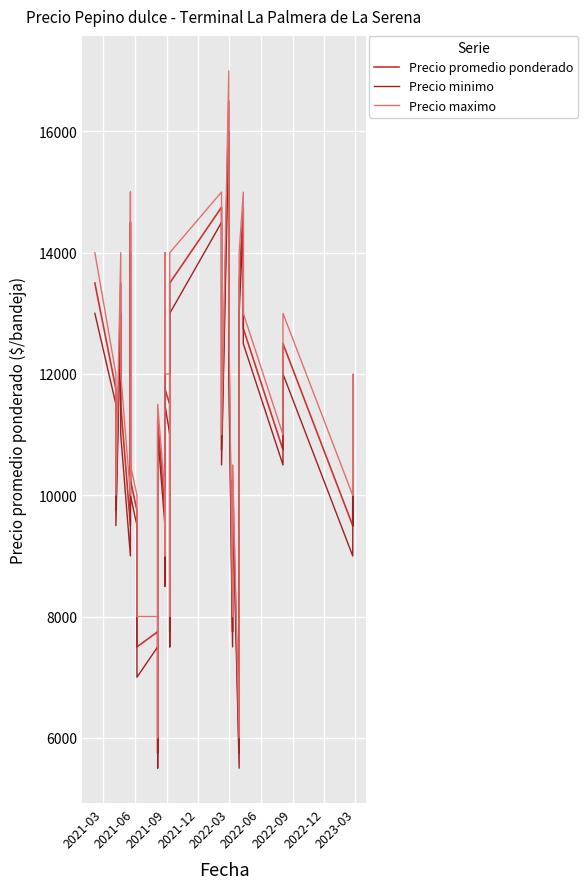

Reading right to left, what are all the values shown in this chart?

Precio promedio ponderado: 9750	11750	9500	12500	10750	12750	14750	13500	5750	10250	9750	7750	12527	14500	16500	10750	12750	14750	13500	7750	11500	11750	13750	8750	9750	11250	5750	7750	7500	9500	9750	10250	12250	14500	9500	11500	13500	9750	11750	13500
Precio minimo: 9500	11500	9000	12000	10500	12500	14500	13000	5500	10000	9500	7500	12000	14000	16000	10500	12500	14500	13000	7500	11000	11500	13500	8500	9500	11000	5500	7500	7000	9000	9500	10000	12000	14000	9000	11000	13000	9500	11500	13000
Precio maximo: 10000	12000	10000	13000	11000	13000	15000	14000	6000	10500	10000	8000	13000	15000	17000	11000	13000	15000	14000	8000	12000	12000	14000	9000	10000	11500	6000	8000	8000	10000	10000	10500	12500	15000	10000	12000	14000	10000	12000	14000